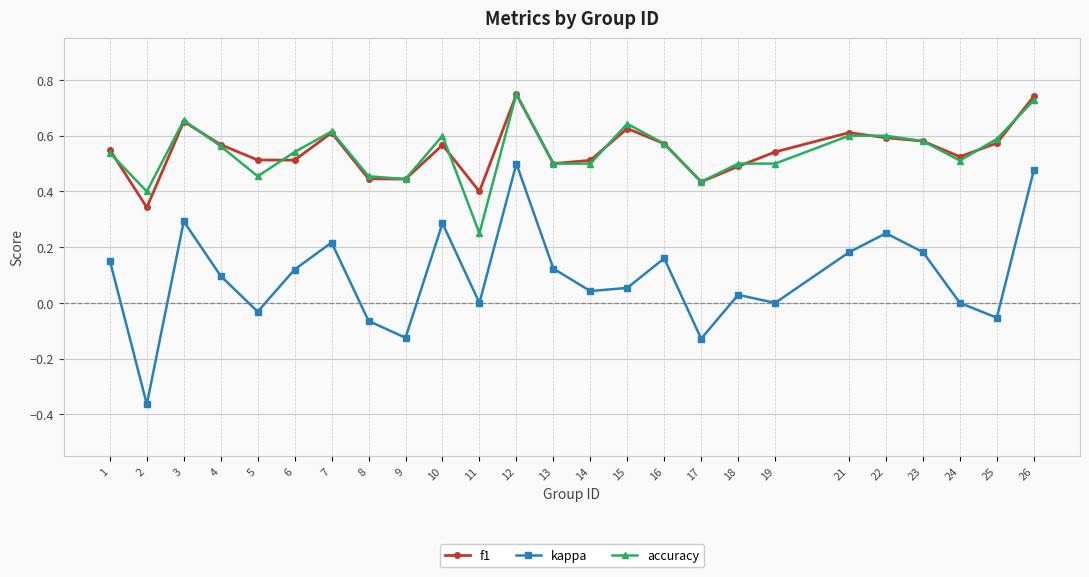

True or false: kappa and accuracy cross at least once.

False